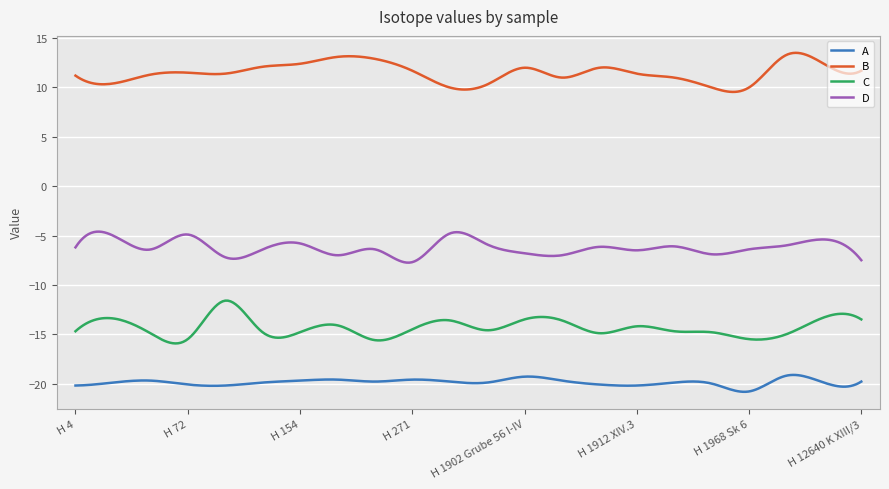

True or false: A and C intersect in this chart.

False